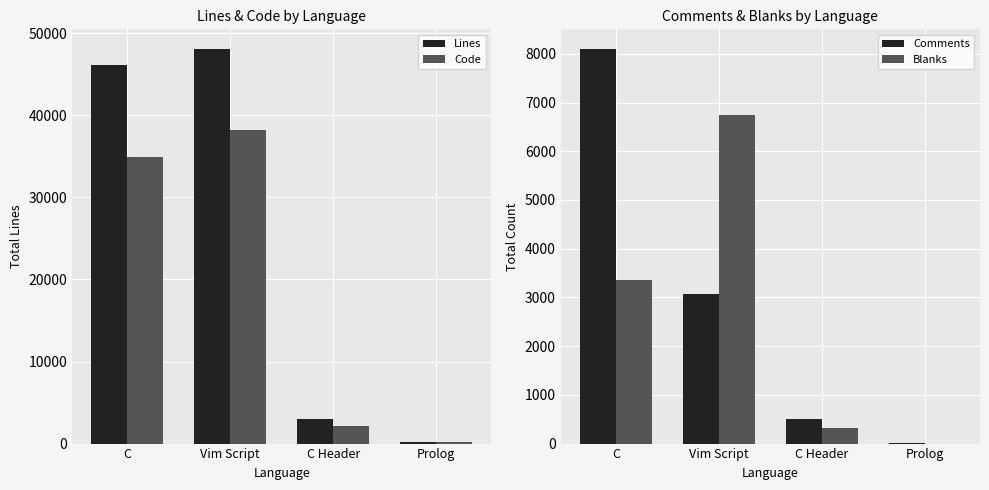

Reading right to left, transcribe all the data shown in this chart.

Lines: 193	2943	48082	46089
Code: 189	2104	38270	34941
Comments: 4	513	3077	8098
Blanks: 0	326	6735	3348